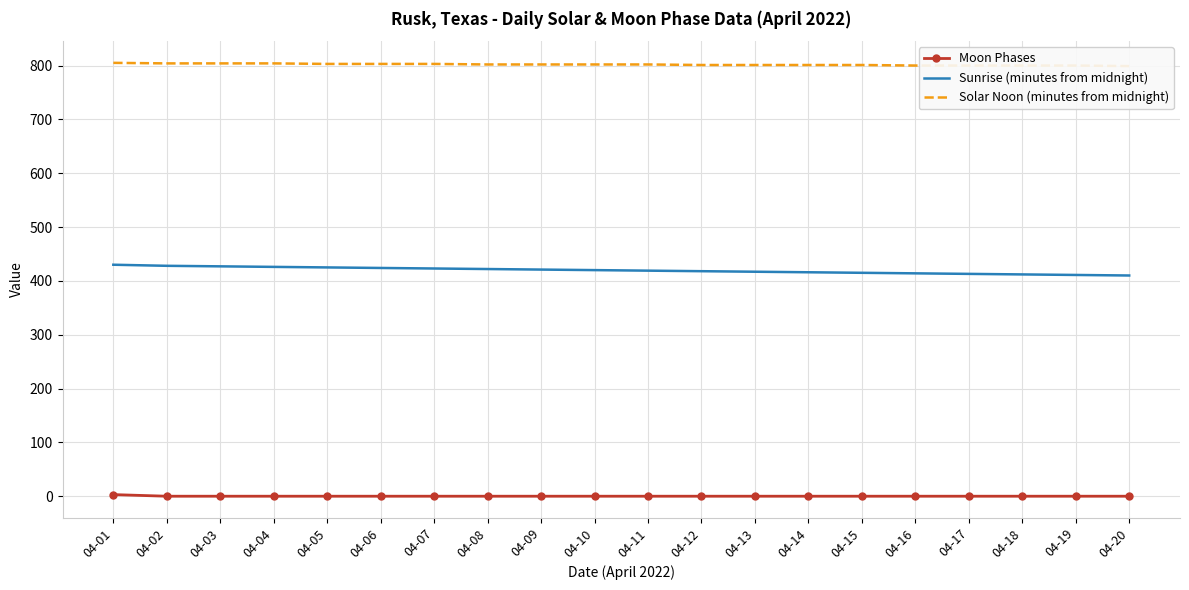

What is the approximate value of Sunrise (minutes from midnight) at 04-18?

412